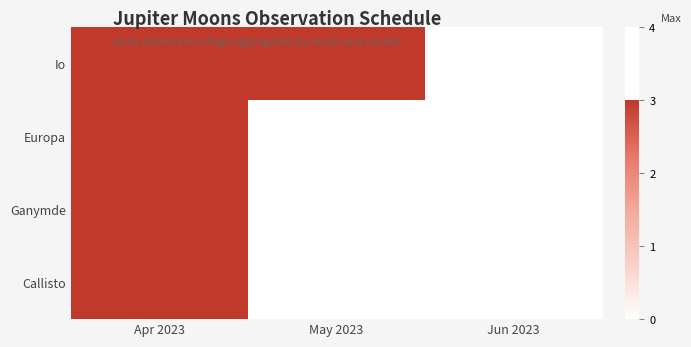

Reading left to right, extract all data points from this chart.

Io: Apr 2023=3	May 2023=3	Jun 2023=0
Europa: Apr 2023=3	May 2023=0	Jun 2023=0
Ganymde: Apr 2023=3	May 2023=0	Jun 2023=0
Callisto: Apr 2023=3	May 2023=0	Jun 2023=0